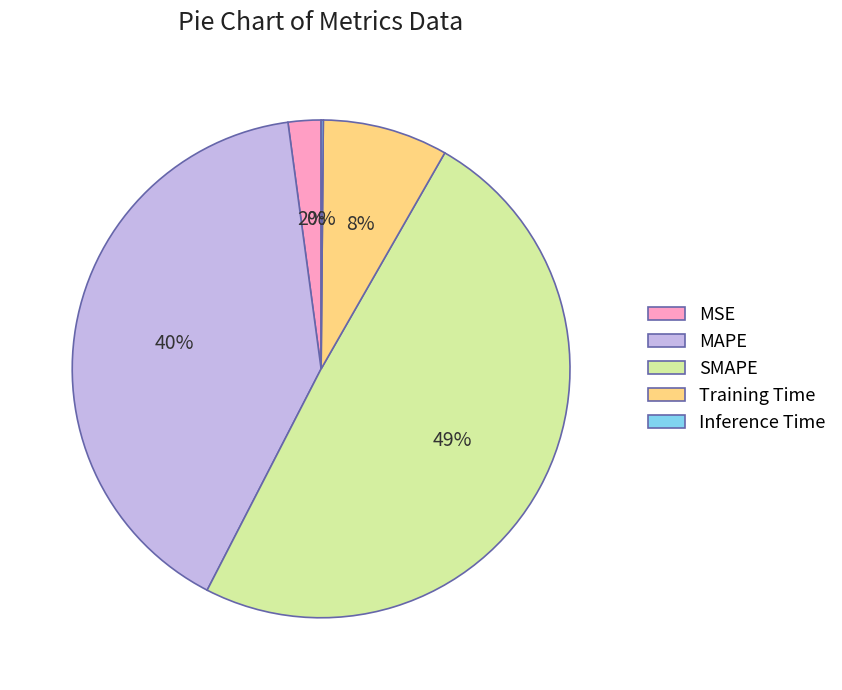

Do SMAPE and MAPE together represent more than half of the pie?

Yes